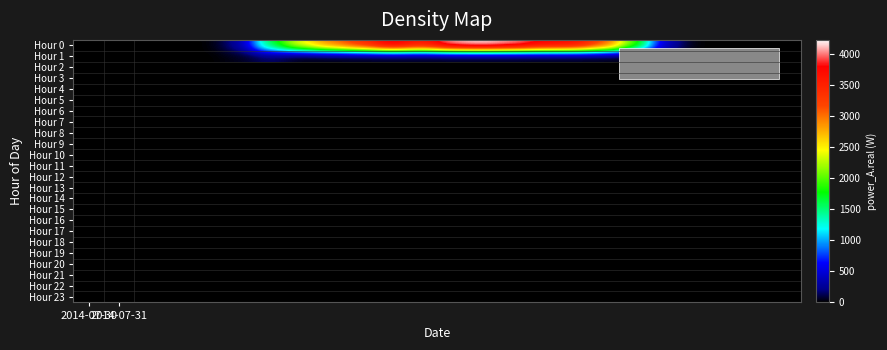

Count the number of data series in this chart.

2